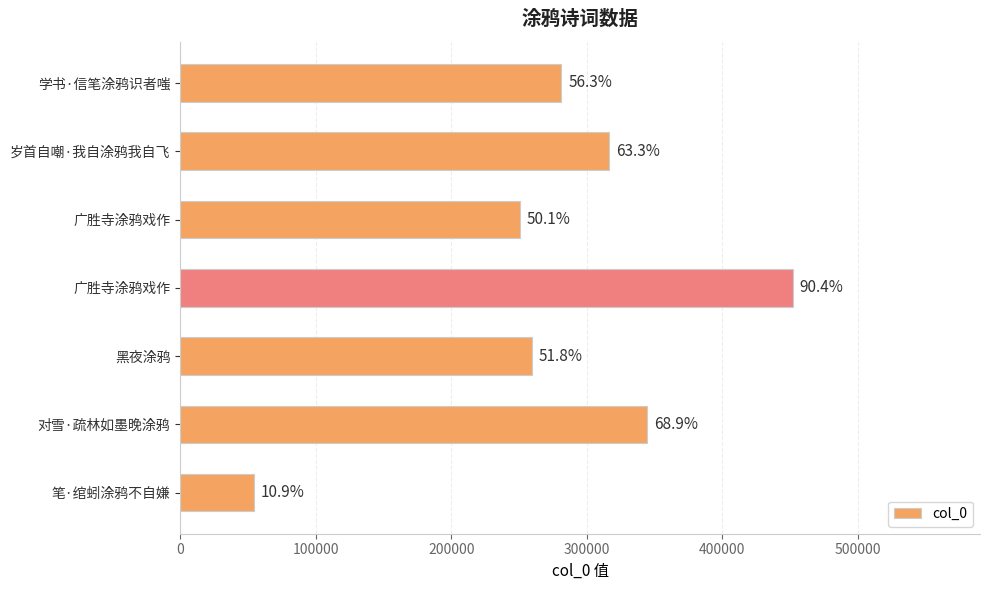

Does the chart contain any negative values?

No